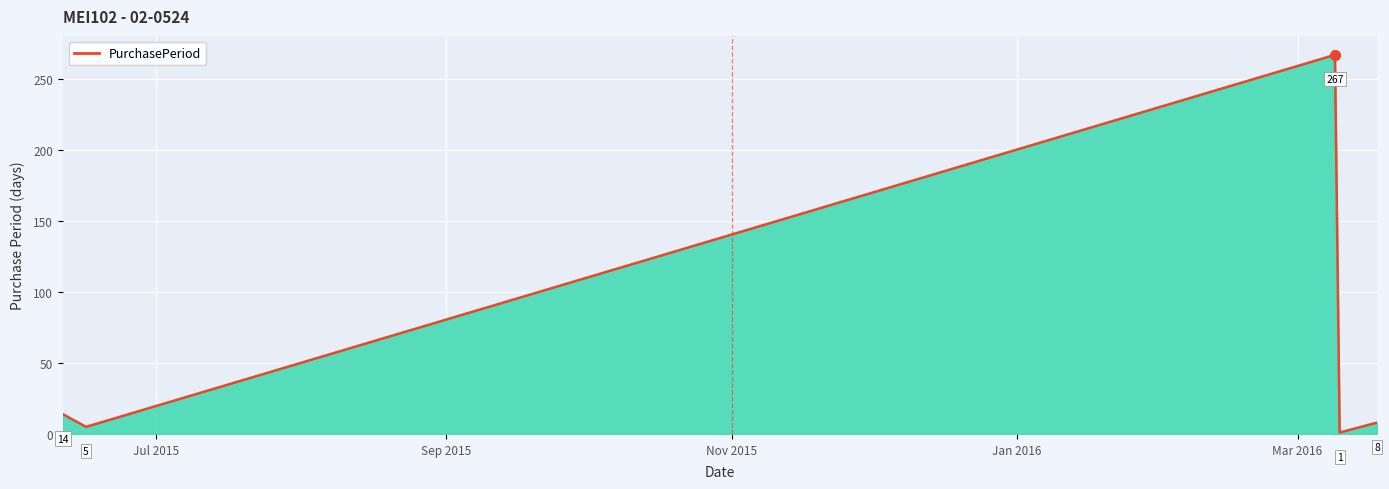

What is the maximum value shown in the chart?

267